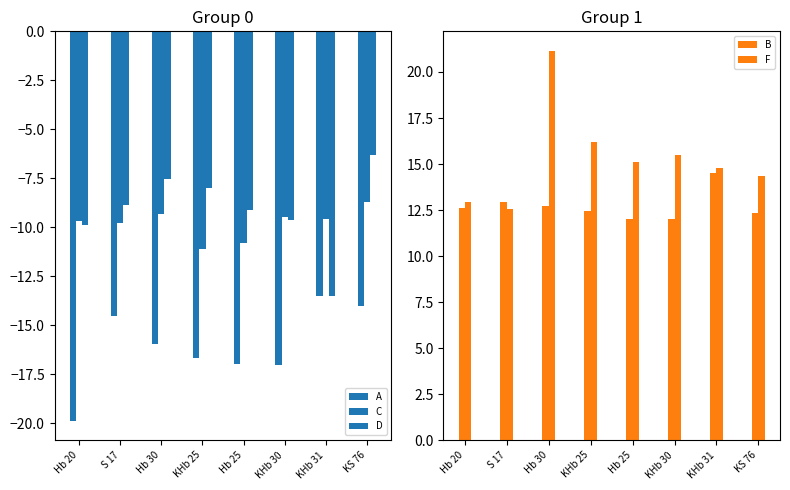

What is the difference between the D values at Hb 25 and KHb 31?

4.4